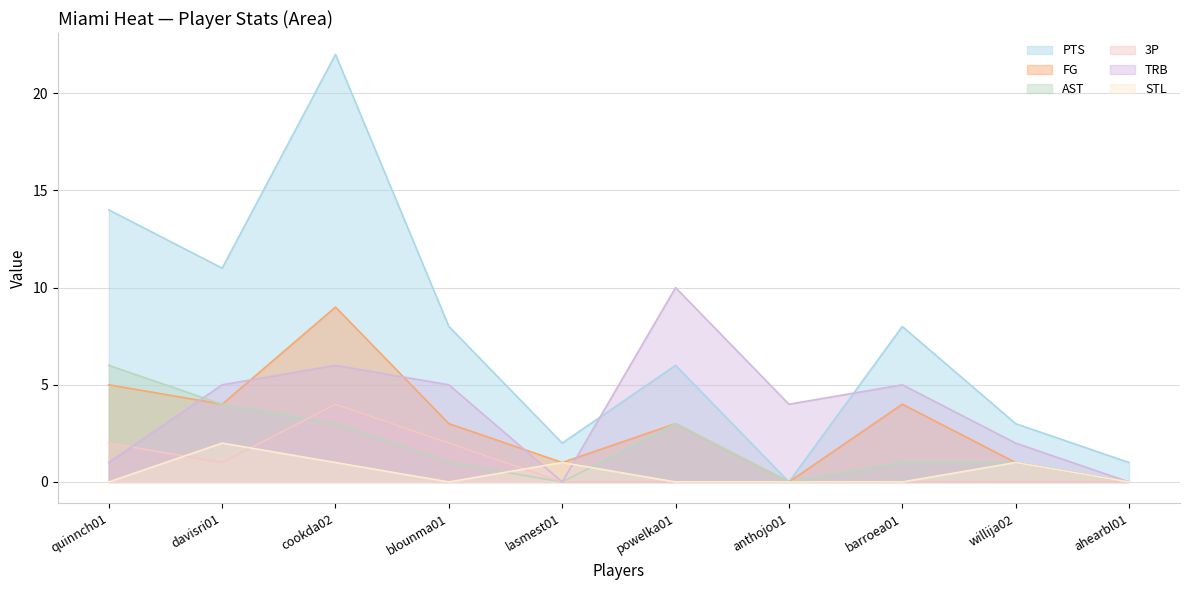

What is the difference between the maximum and second lowest values in the TRB series?

10